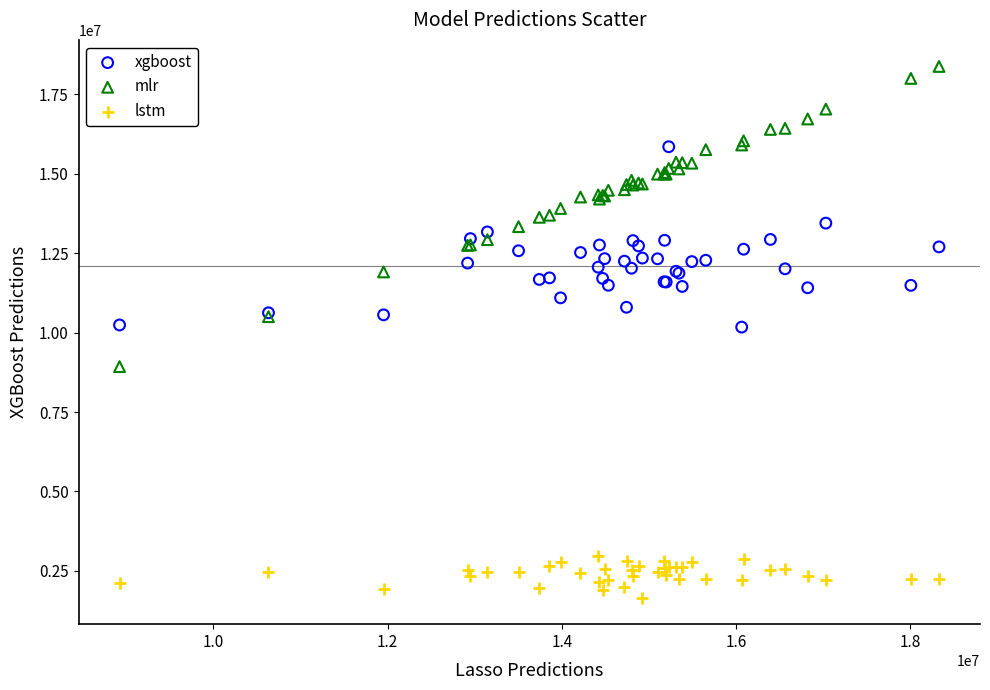

What are all the series names shown in the legend?

xgboost, mlr, lstm